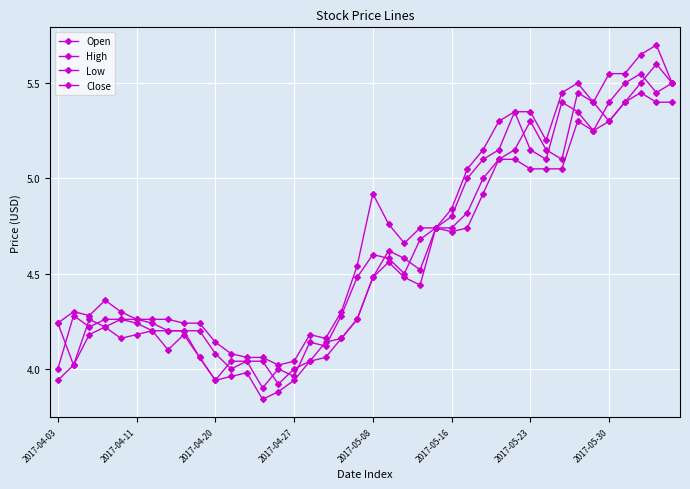

After their last crossing, which series has the higher values: Open or Close?

Open